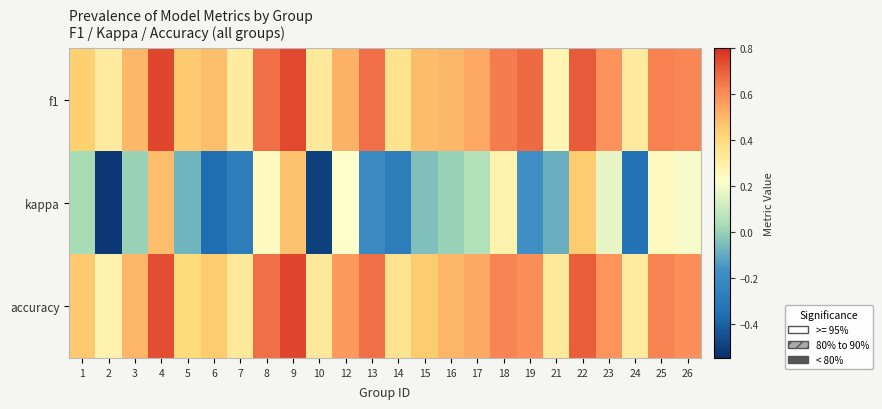

Reading left to right, what are all the values shown in this chart?

f1: 1=0.4	2=0.3	3=0.5	4=0.7	5=0.5	6=0.5	7=0.3	8=0.7	9=0.7	10=0.3	12=0.5	13=0.7	14=0.4	15=0.5	16=0.5	17=0.5	18=0.6	19=0.7	21=0.3	22=0.7	23=0.6	24=0.3	25=0.6	26=0.6
kappa: 1=0.0	2=-0.5	3=0.0	4=0.5	5=-0.1	6=-0.4	7=-0.3	8=0.2	9=0.5	10=-0.5	12=0.2	13=-0.2	14=-0.3	15=-0.0	16=0.0	17=0.1	18=0.3	19=-0.2	21=-0.1	22=0.4	23=0.2	24=-0.3	25=0.2	26=0.2
accuracy: 1=0.5	2=0.3	3=0.5	4=0.7	5=0.4	6=0.4	7=0.3	8=0.7	9=0.8	10=0.3	12=0.6	13=0.7	14=0.4	15=0.4	16=0.5	17=0.5	18=0.6	19=0.6	21=0.3	22=0.7	23=0.6	24=0.3	25=0.6	26=0.6